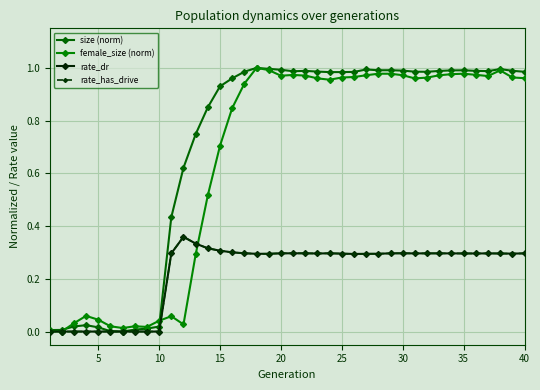

Is this an area chart (filled region under the line)?

No